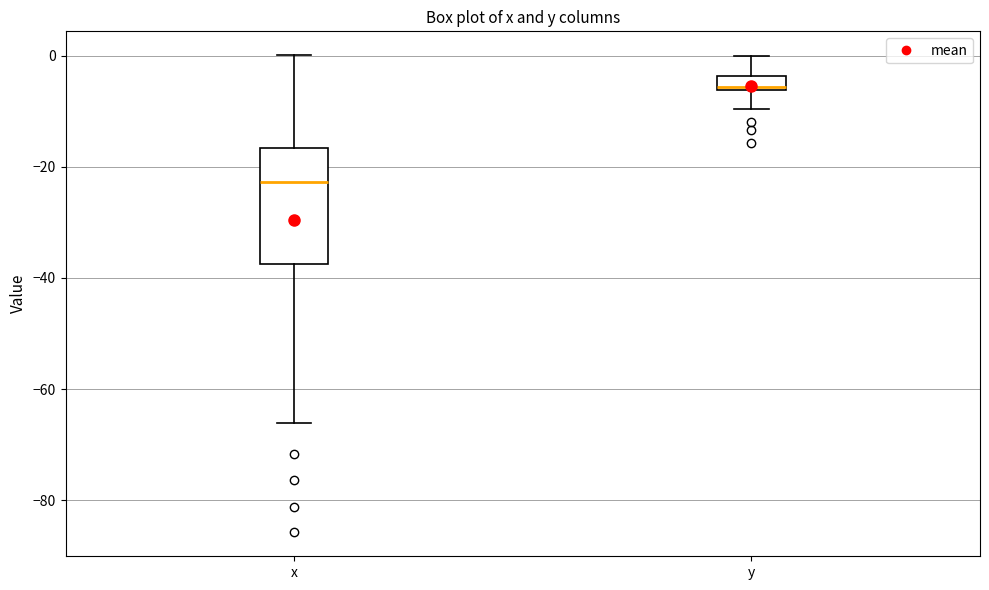

Which box has the lowest median line?

x